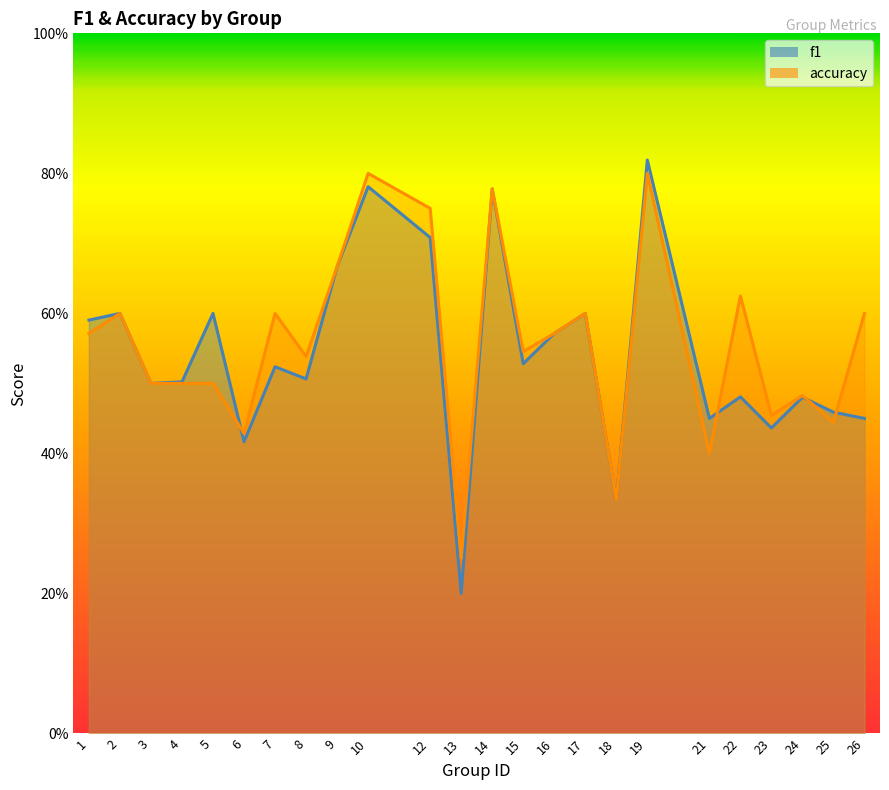

Count the number of data series in this chart.

2